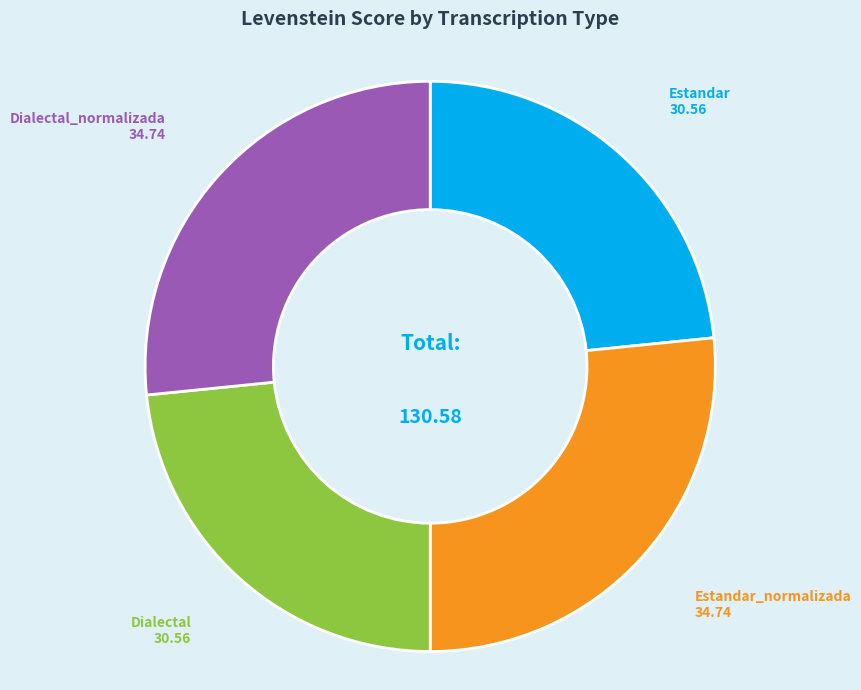

What is the ratio of the value at Dialectal to the value at Estandar?

1.0